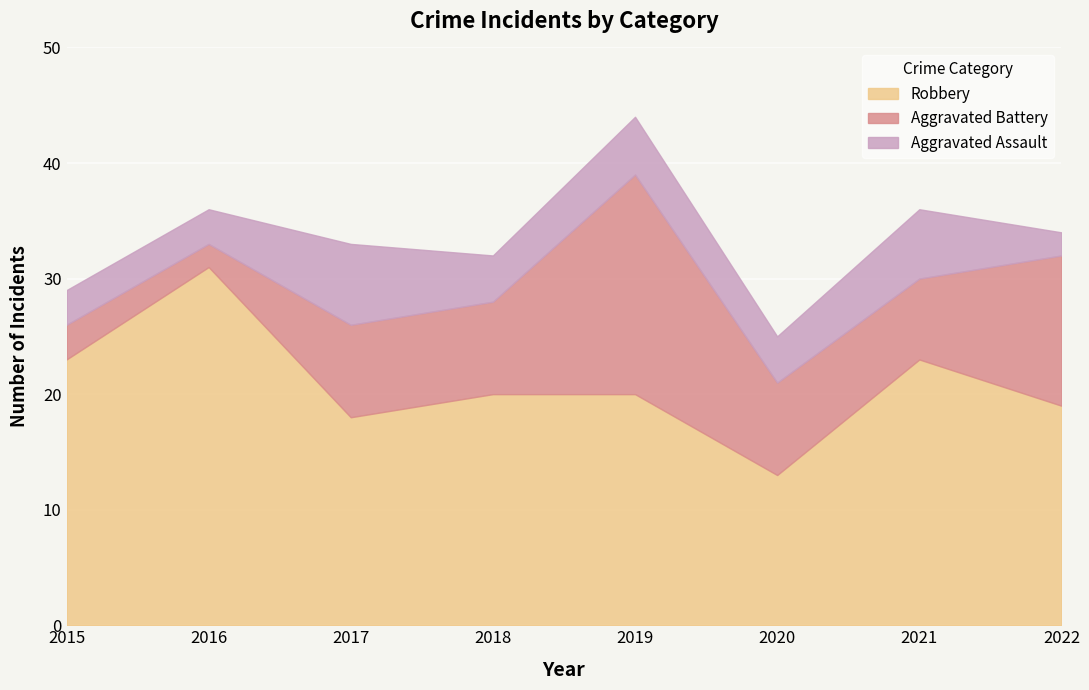

In Aggravated Battery, how many points are higher than both neighbors (excluding endpoints)?

1